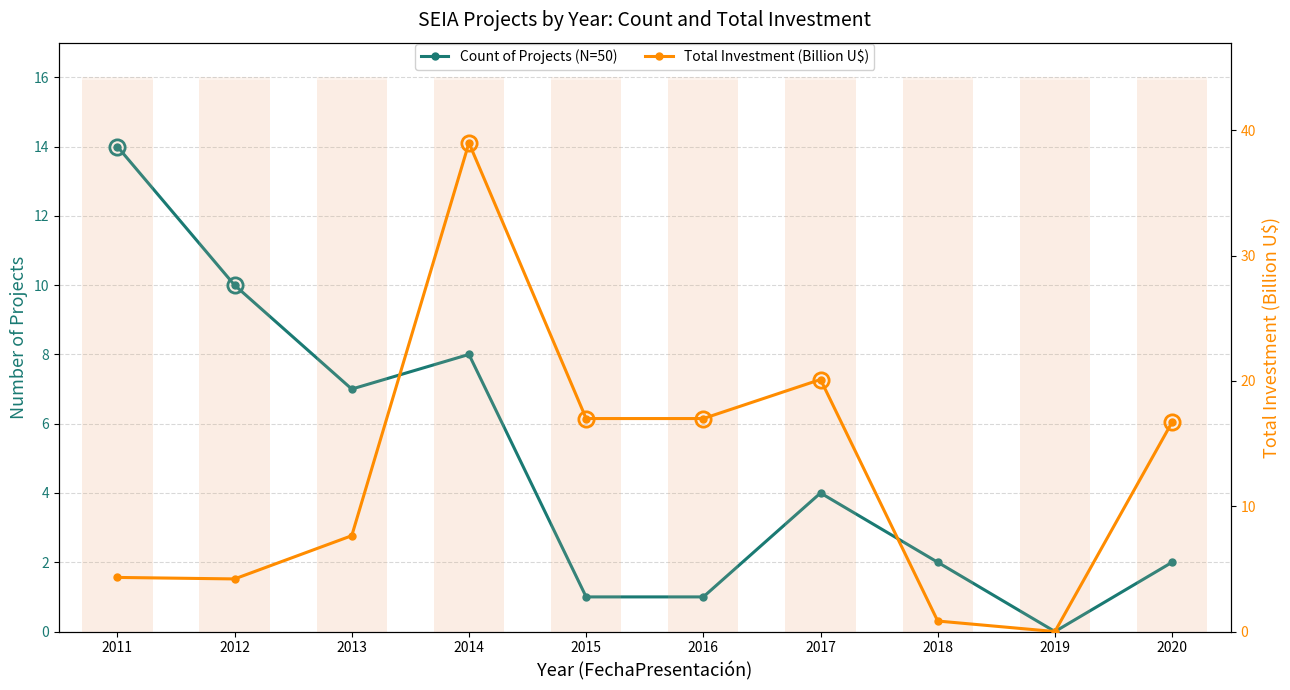

Where is the first local minimum for Total Investment (Billion U$)?

2012